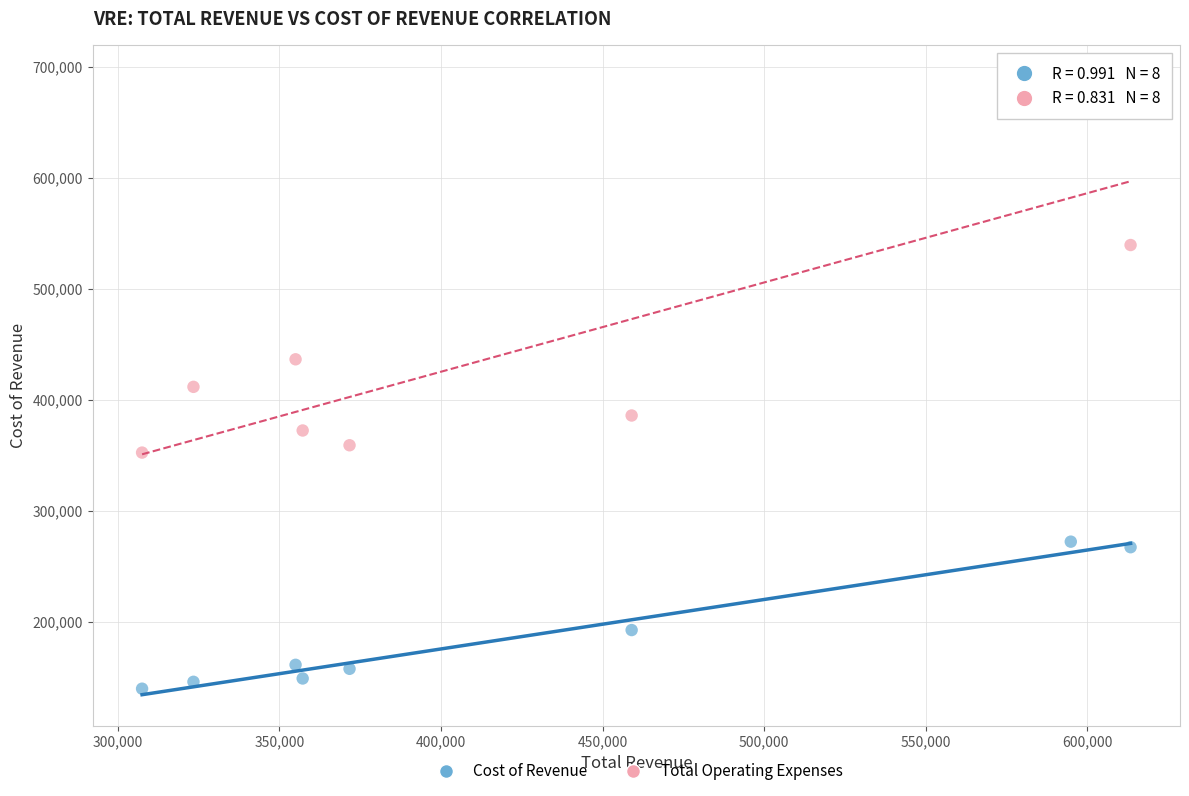

Across all data points, what is the range of X values (max minus min)?

305900